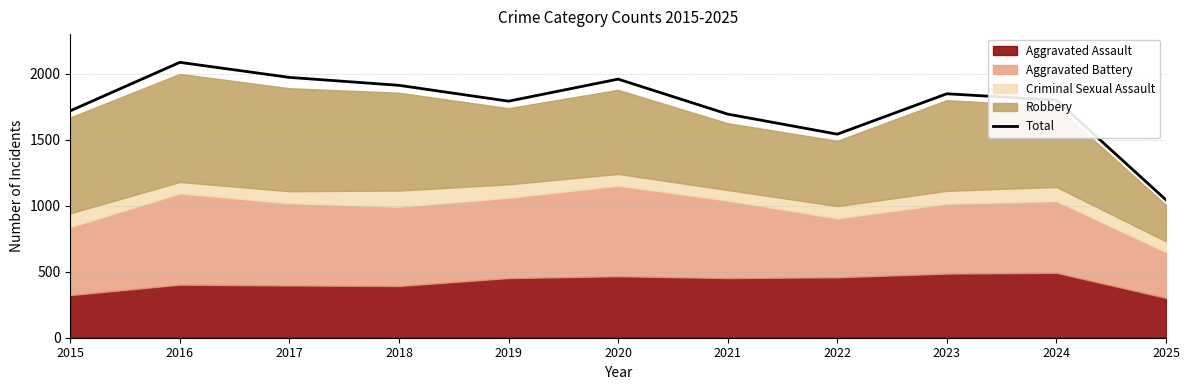

True or false: the data shows 1800 at 2024.

True